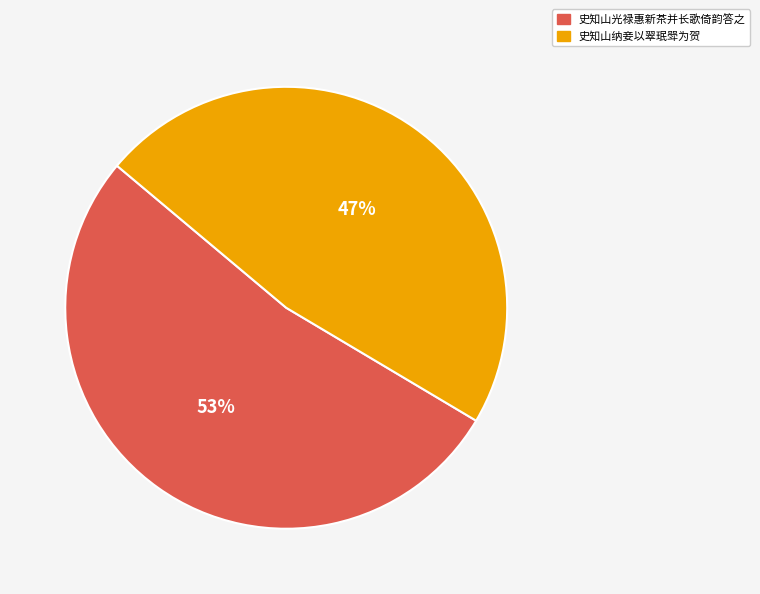

Which category has the biggest portion of the pie?

史知山光禄惠新茶并长歌倚韵答之